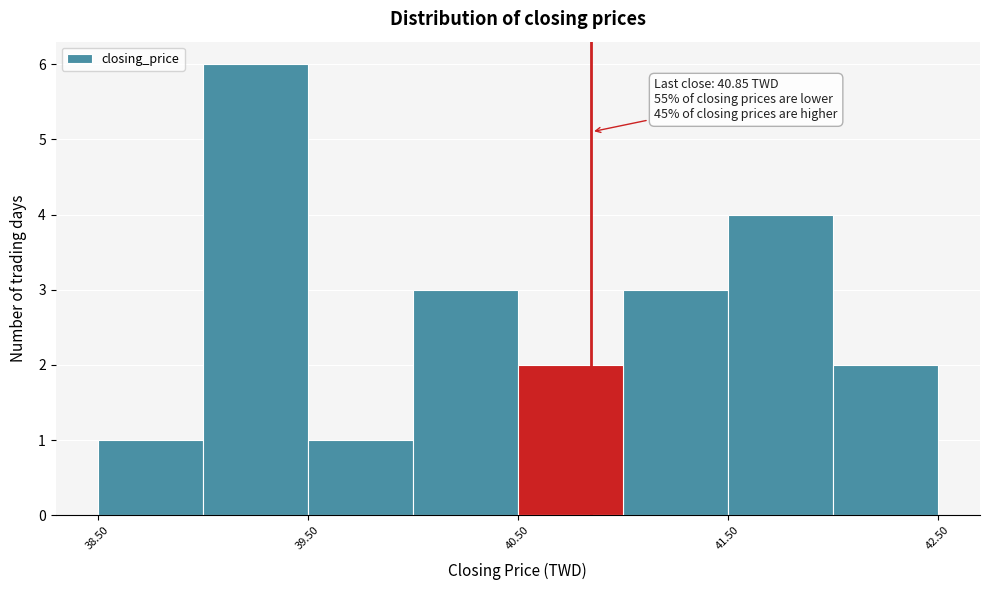

Which range on the x-axis has the tallest bar?

39.0 to 39.5